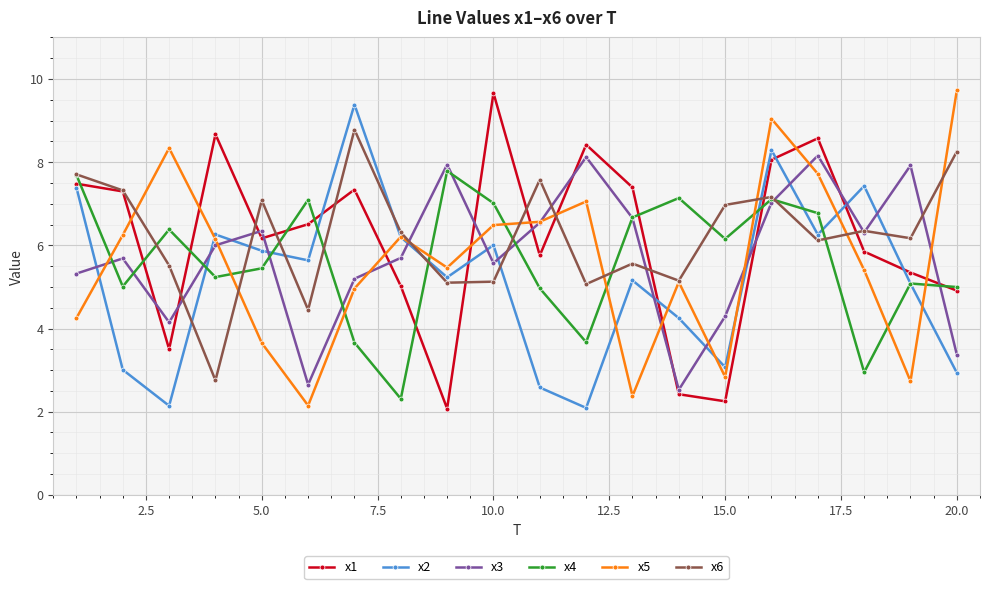

What is the maximum value shown in the chart?

9.7